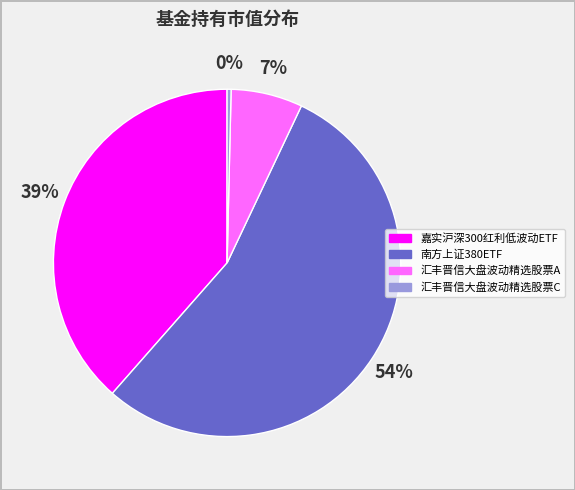

What is the largest slice in the pie chart?

南方上证380ETF